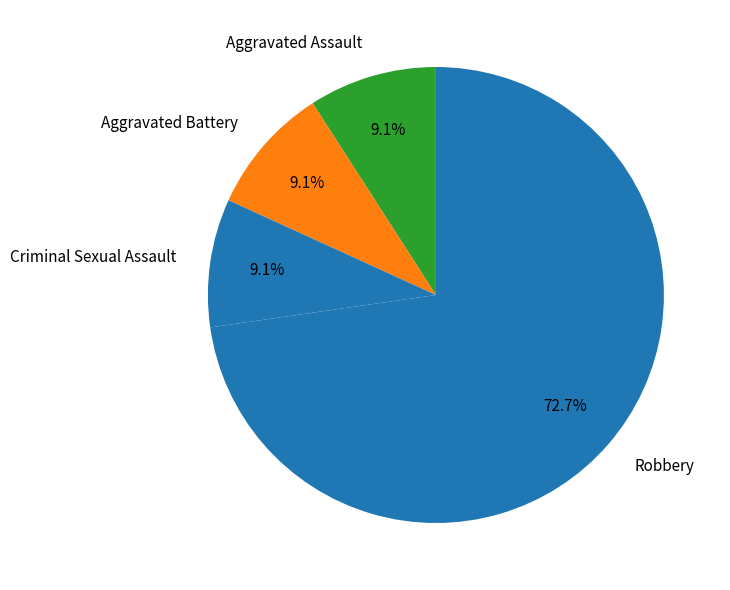

How many segments does this pie chart have?

4